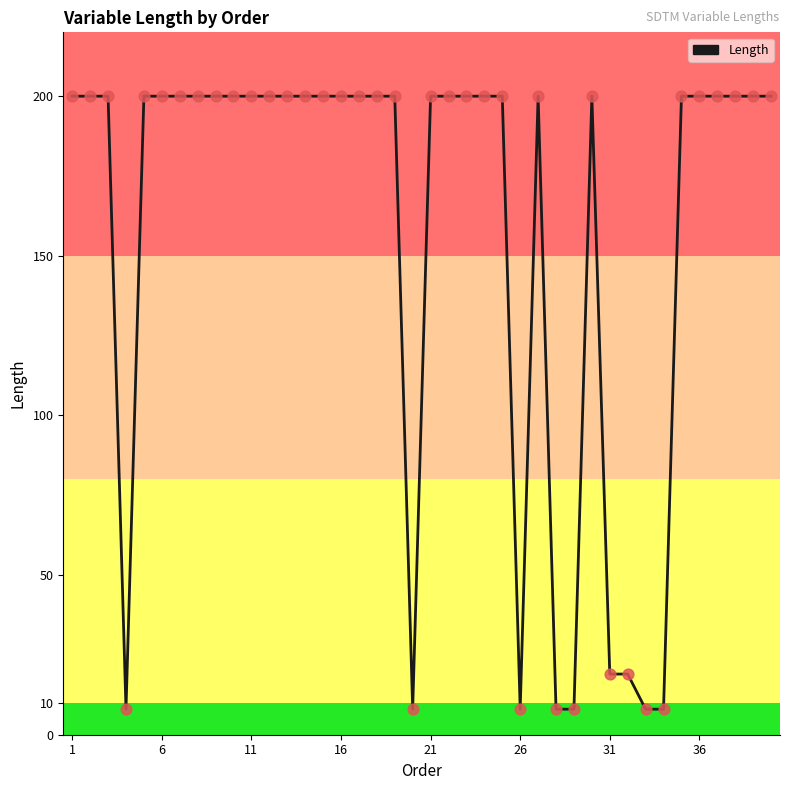

What is the greatest value displayed?

200